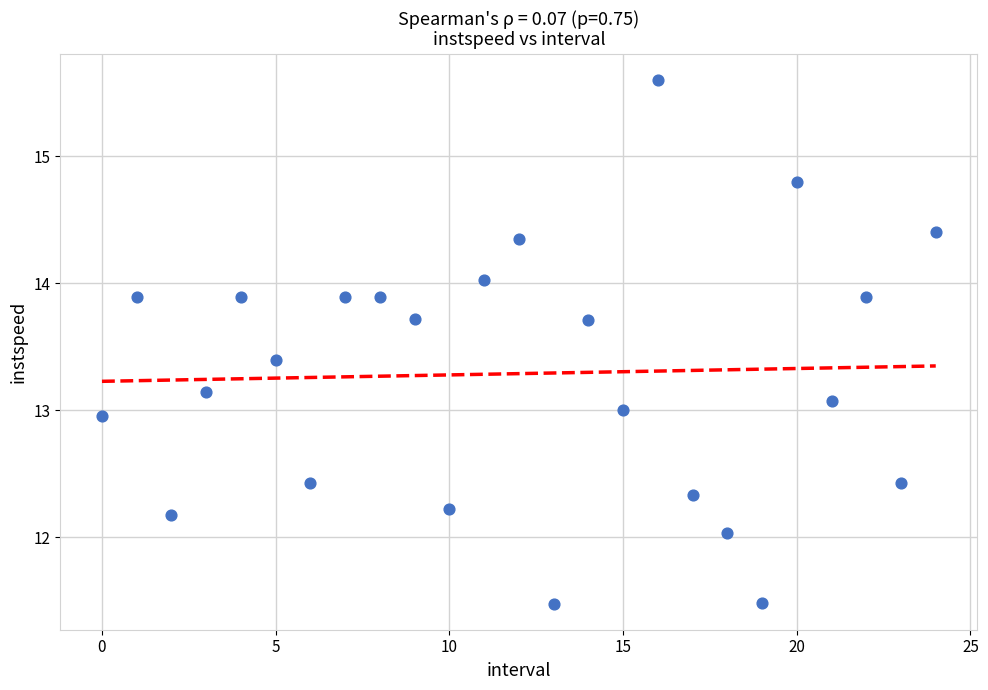

What is the range of Y values (max minus min)?

4.1